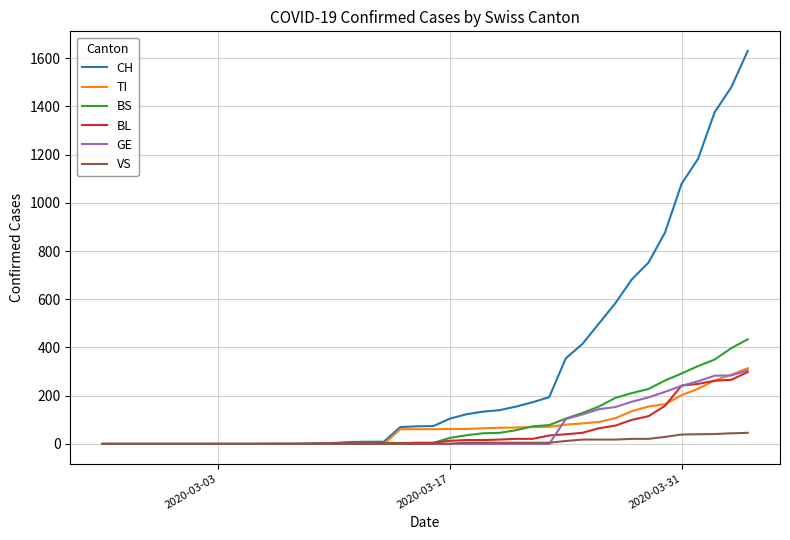

Which series has the largest total across all categories?

CH